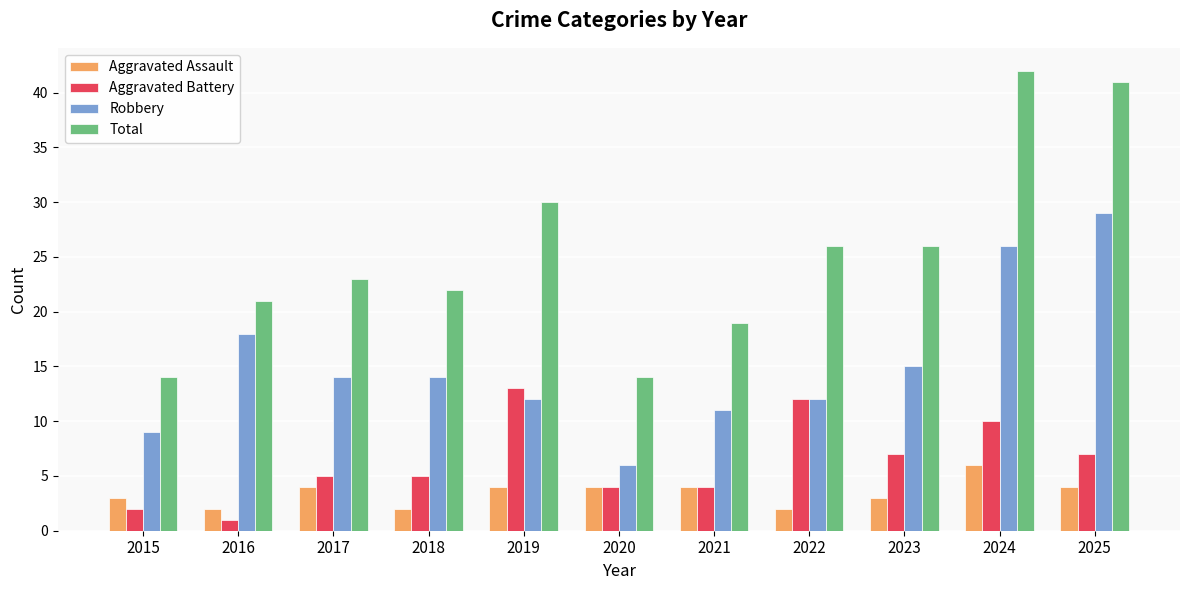

What is the spread (max minus min) of values at 2020?

10